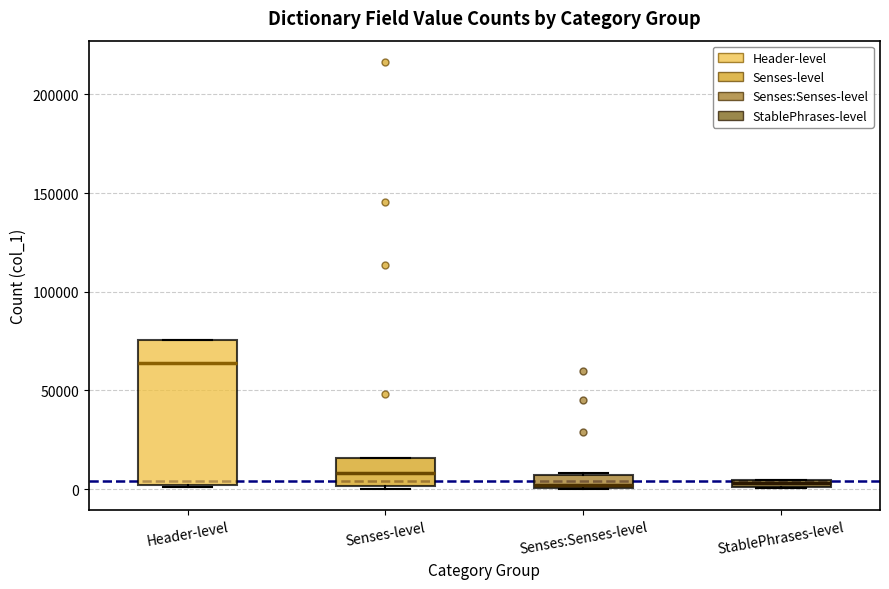

Where is the upper edge of the box for Header-level on the y-axis? The values are not printed on the chart, so give them approximately, as read against the axis.

75000